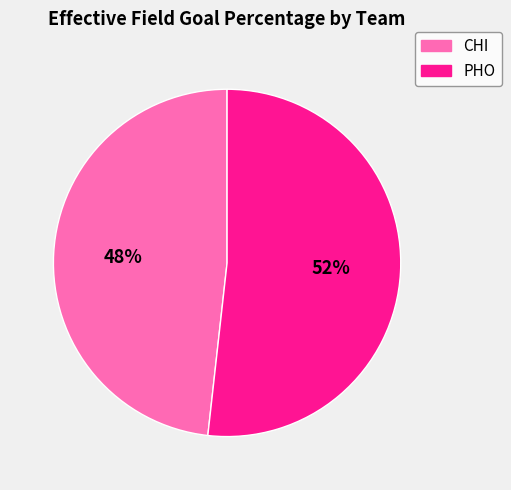

What is the largest slice in the pie chart?

PHO